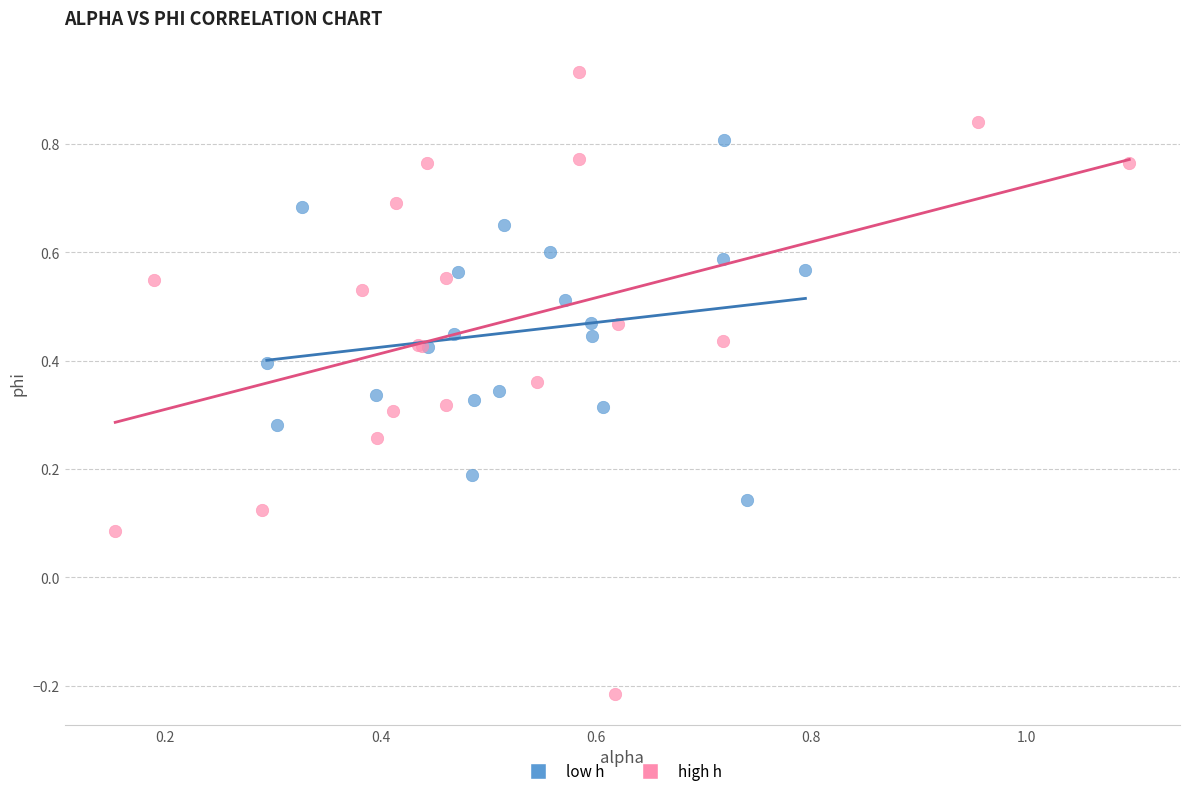

Which series reaches the maximum Y coordinate?

high h